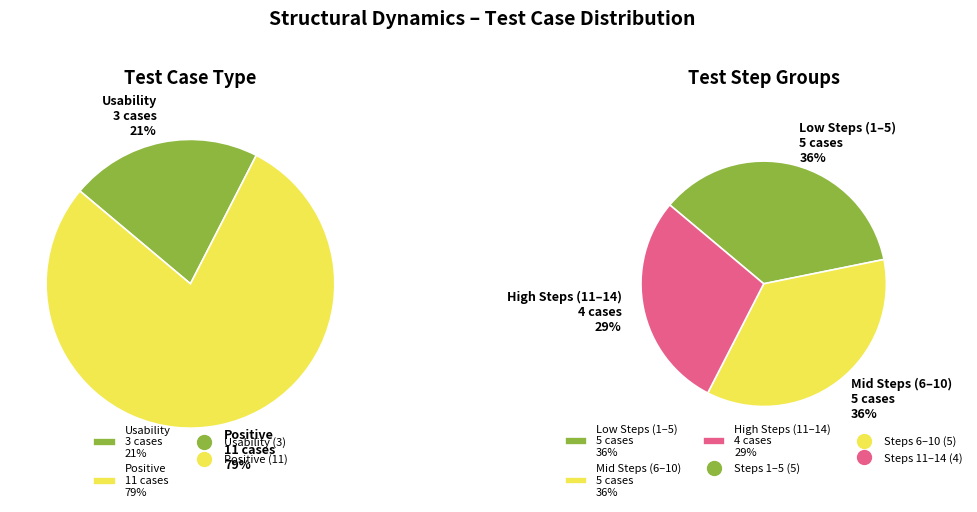

Is there a majority slice in this chart?

Yes